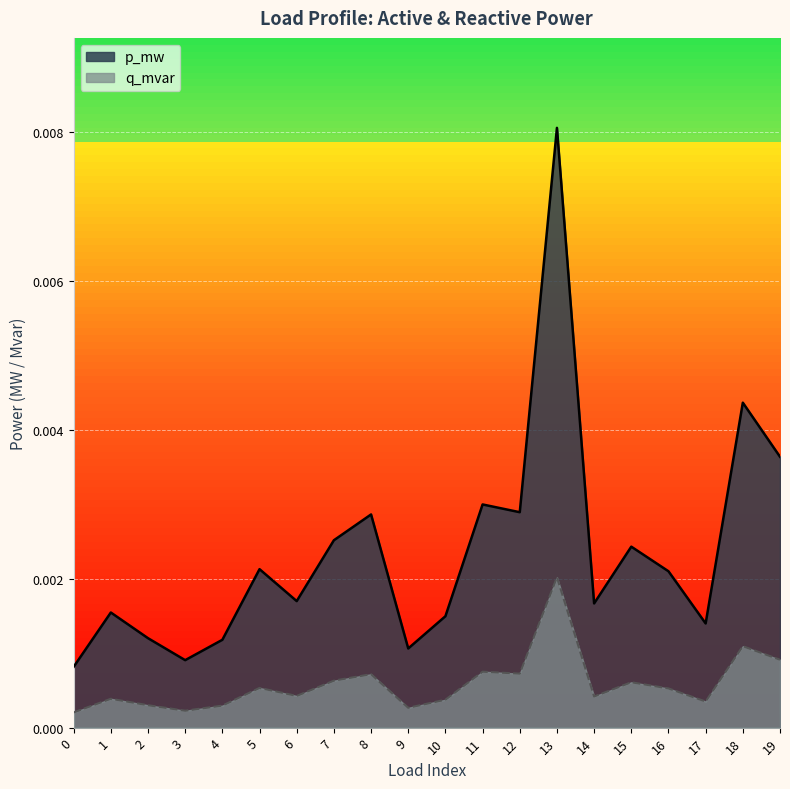

Where is the first local maximum for p_mw?

1